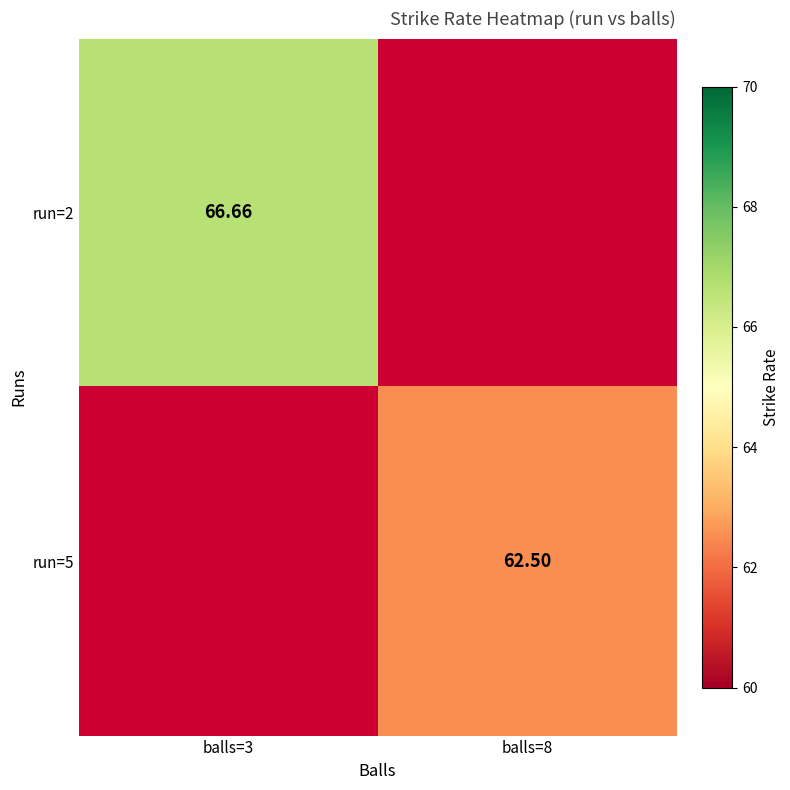

True or false: run=2 has a value of 20.8 at balls=3.

False